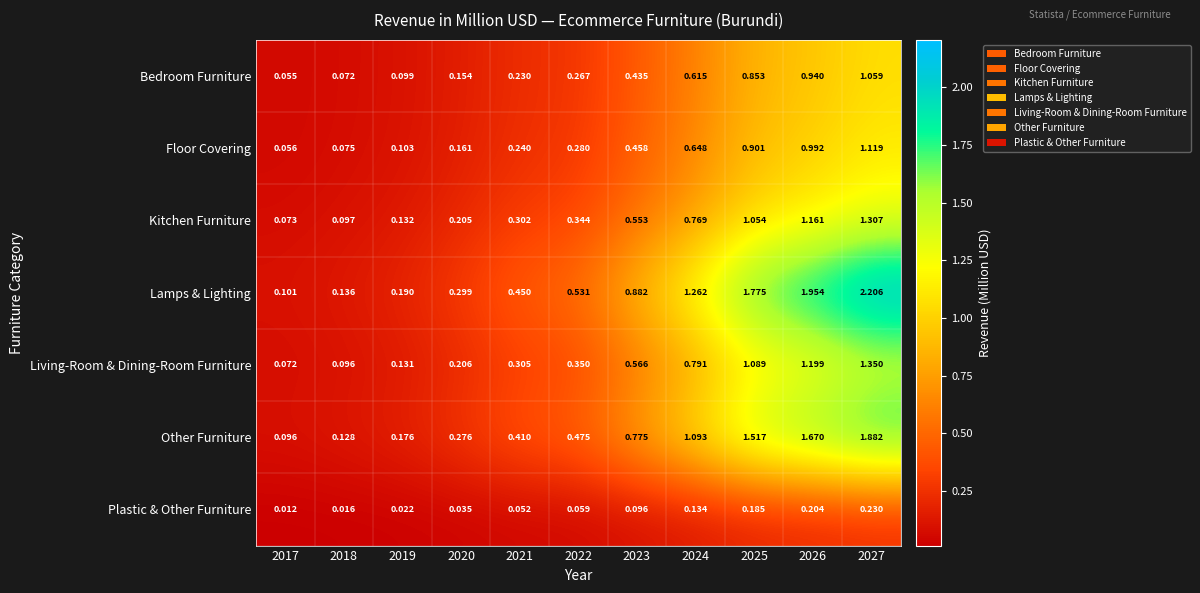

List the series in order of their peak value, highest first.

Lamps & Lighting, Other Furniture, Living-Room & Dining-Room Furniture, Kitchen Furniture, Floor Covering, Bedroom Furniture, Plastic & Other Furniture